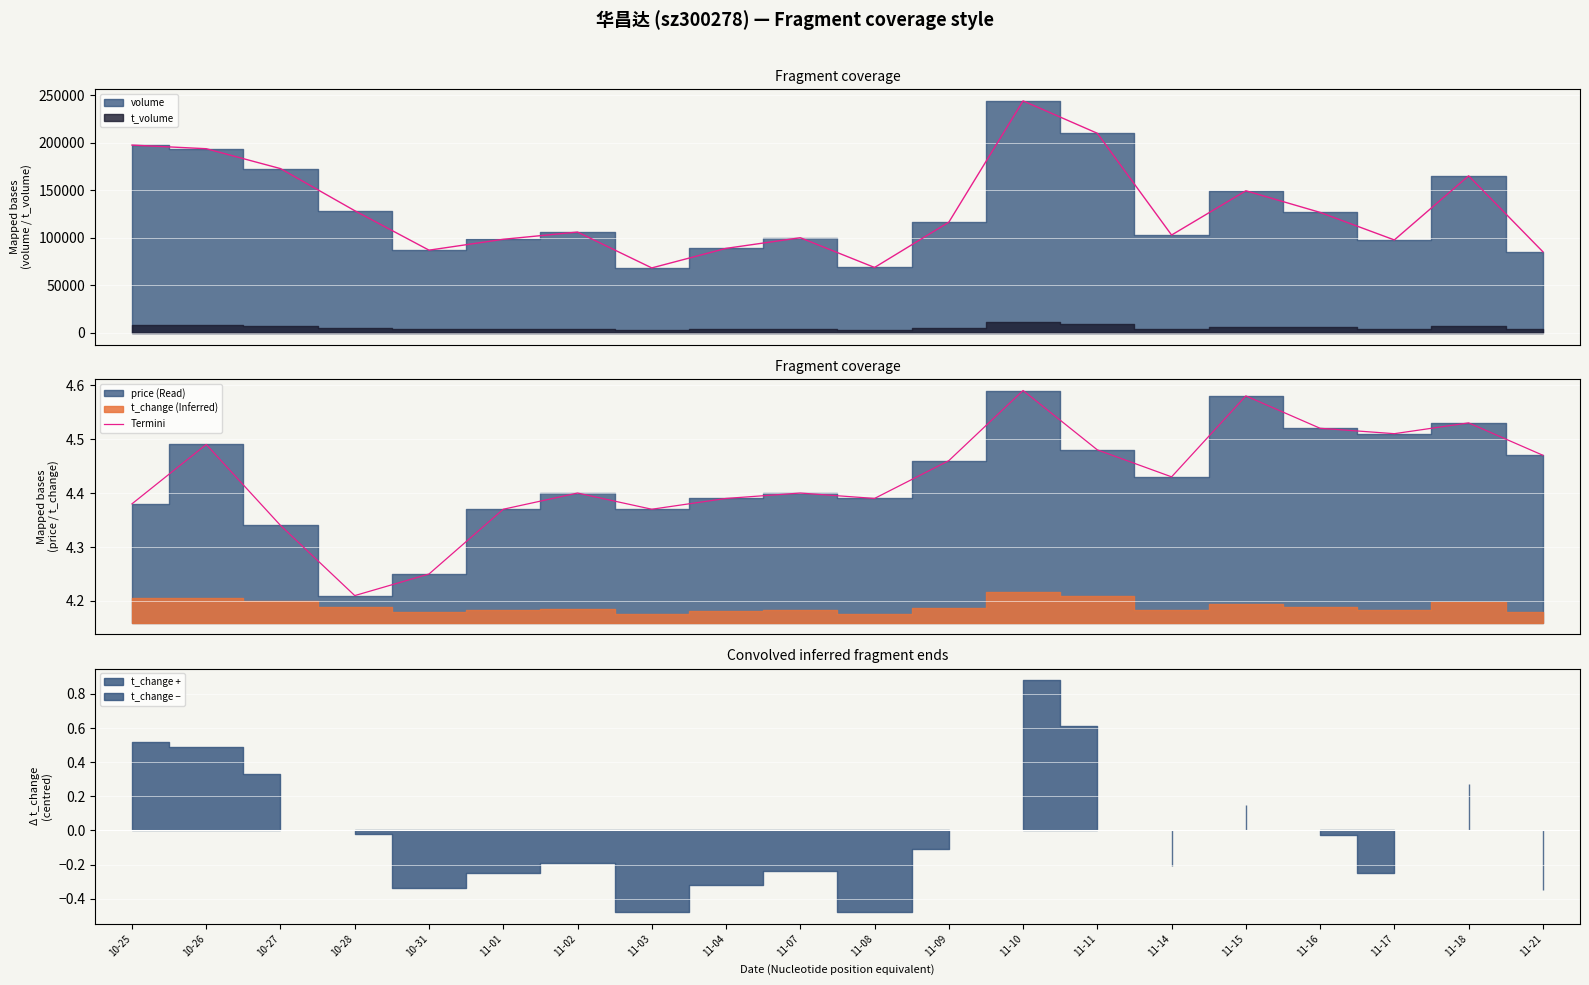

What is the sum of all values?

88.6